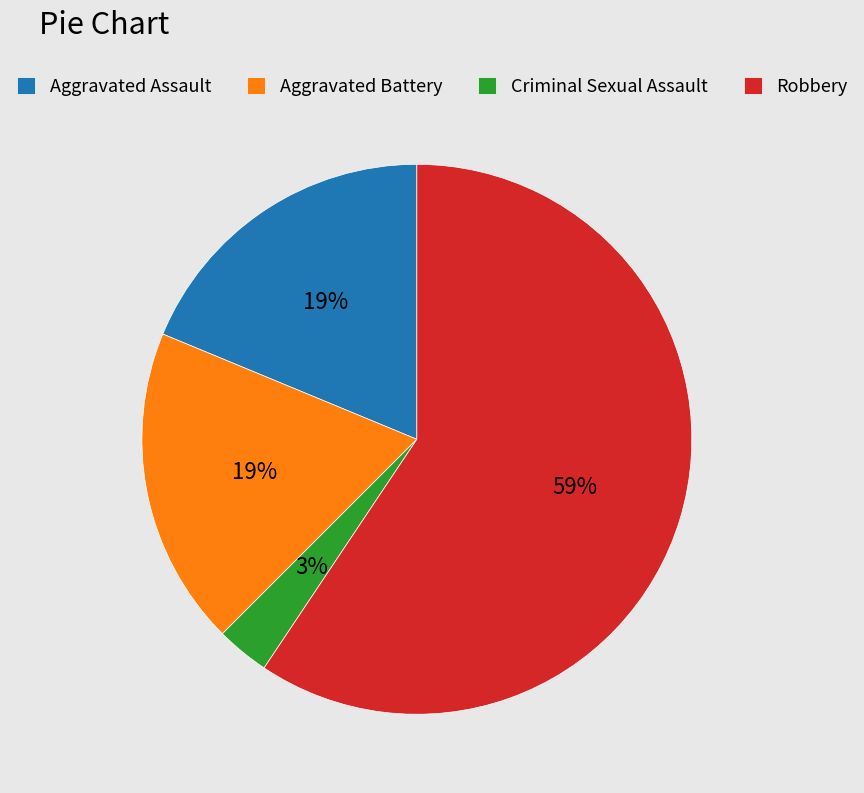

What is the majority slice?

Robbery